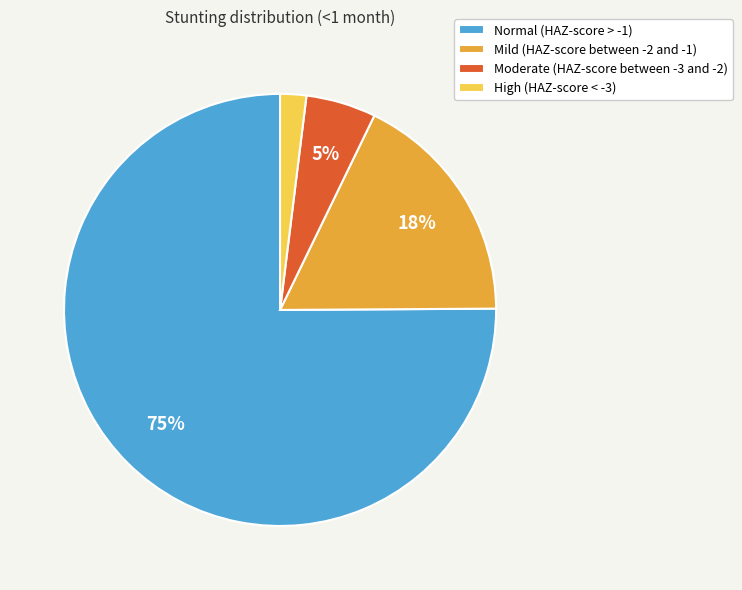

Does Normal (HAZ-score > -1) represent more than half of the total?

Yes